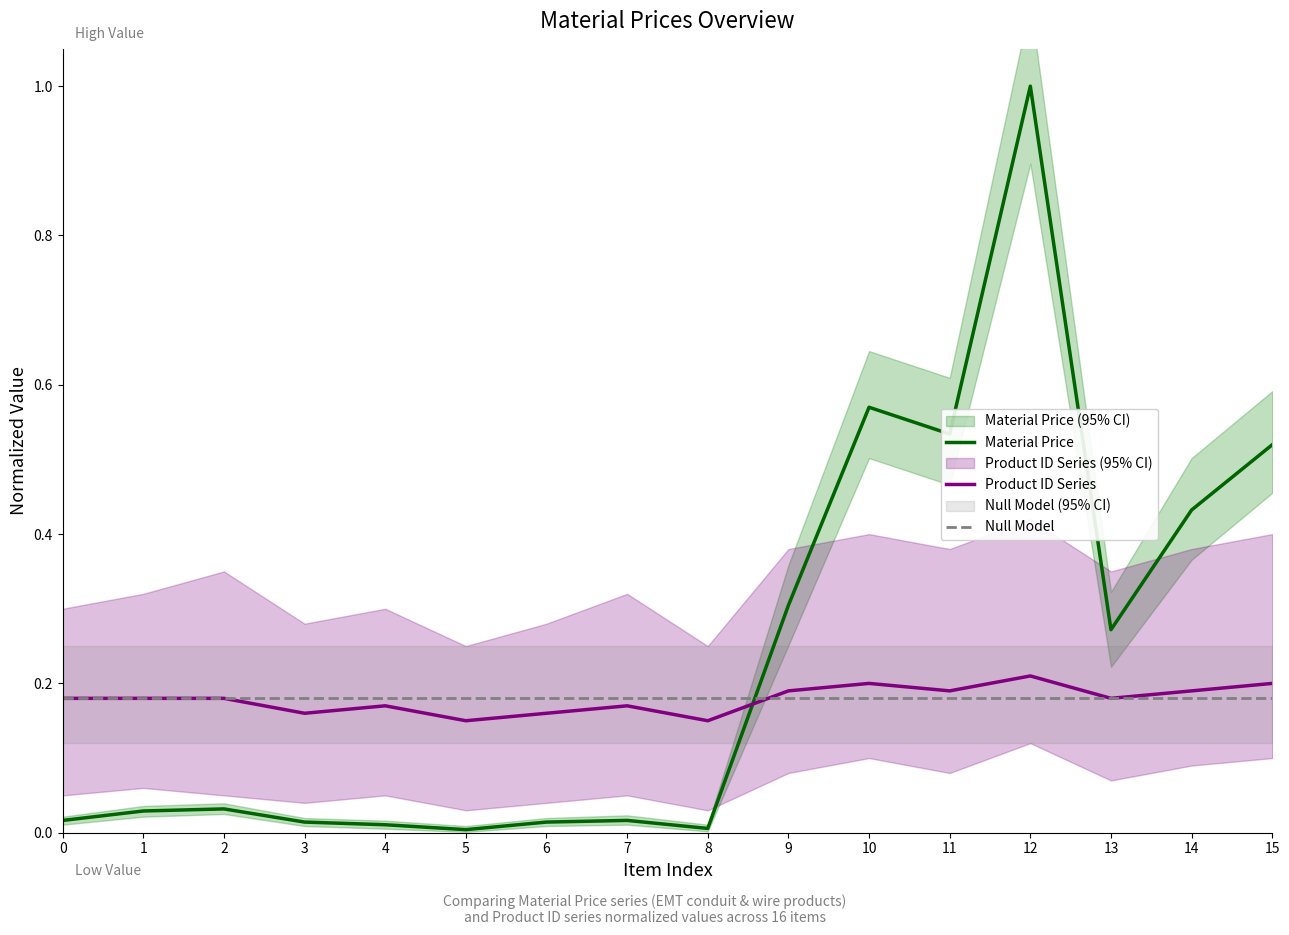

Between which two adjacent categories do Material Price and Product ID Series first intersect?

8 and 9